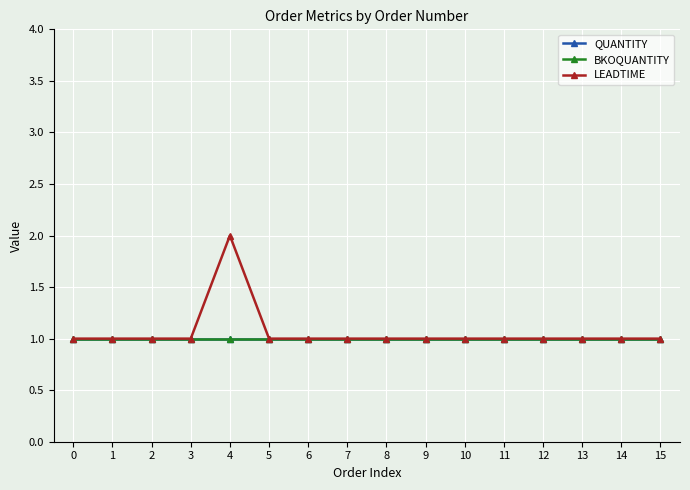

True or false: LEADTIME has a value of 1 at 10.

True